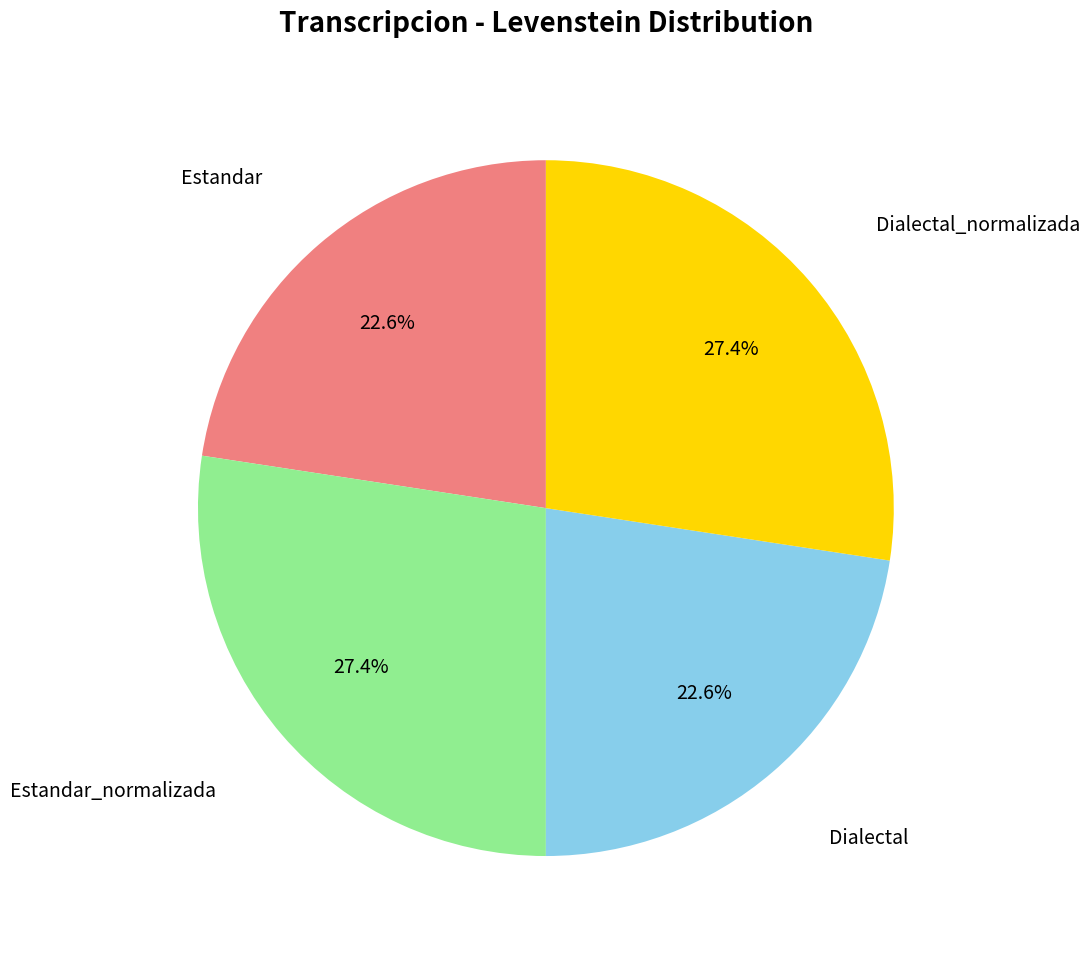

Does any single category account for the majority?

No